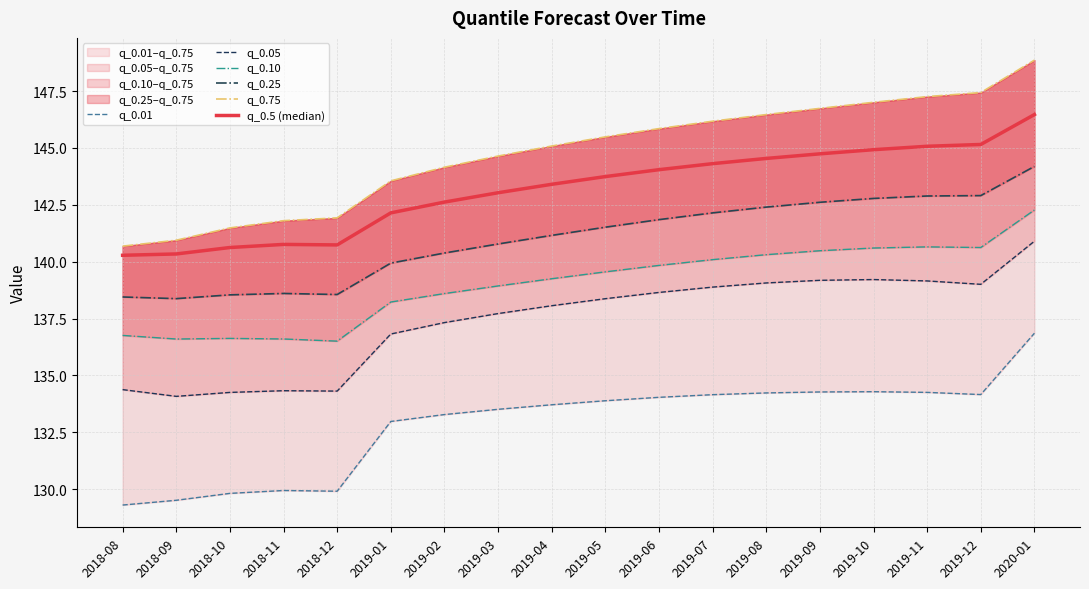

Where is q_0.75 nearest to the value 144?

2019-02